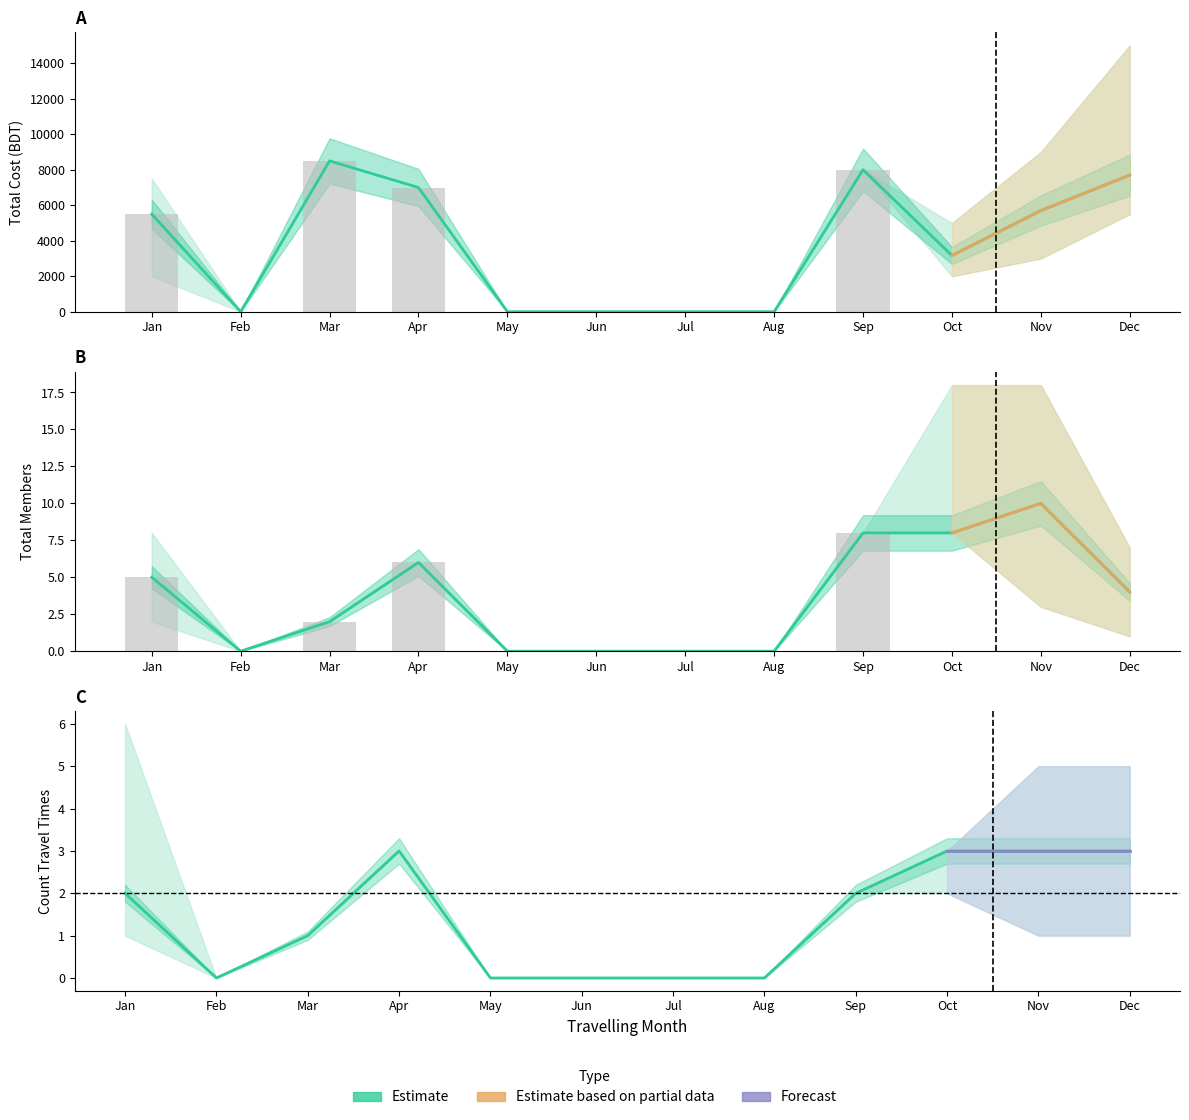

How many groups of bars are there?

12